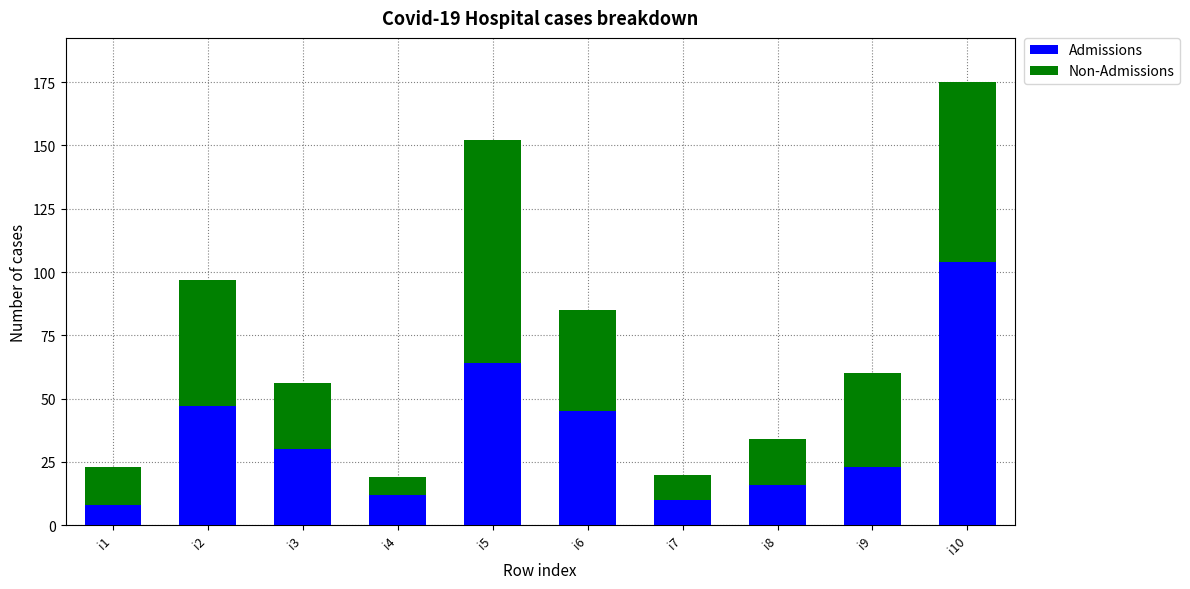

How many data points does each series have?

10